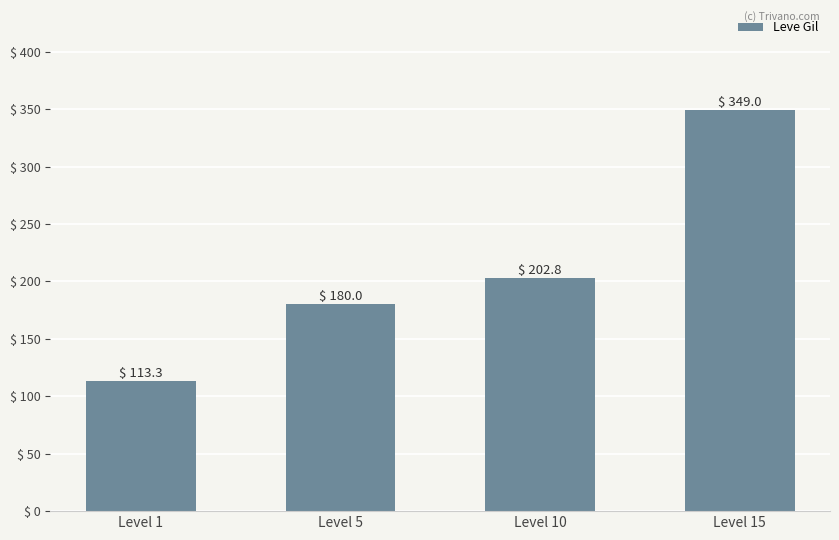

Read the value at Level 5.

180.0